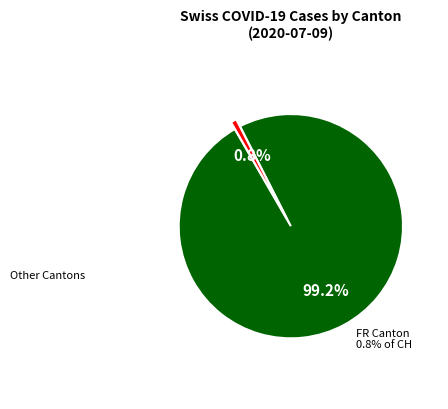

To the nearest percent, what is the average slice percentage?

50%